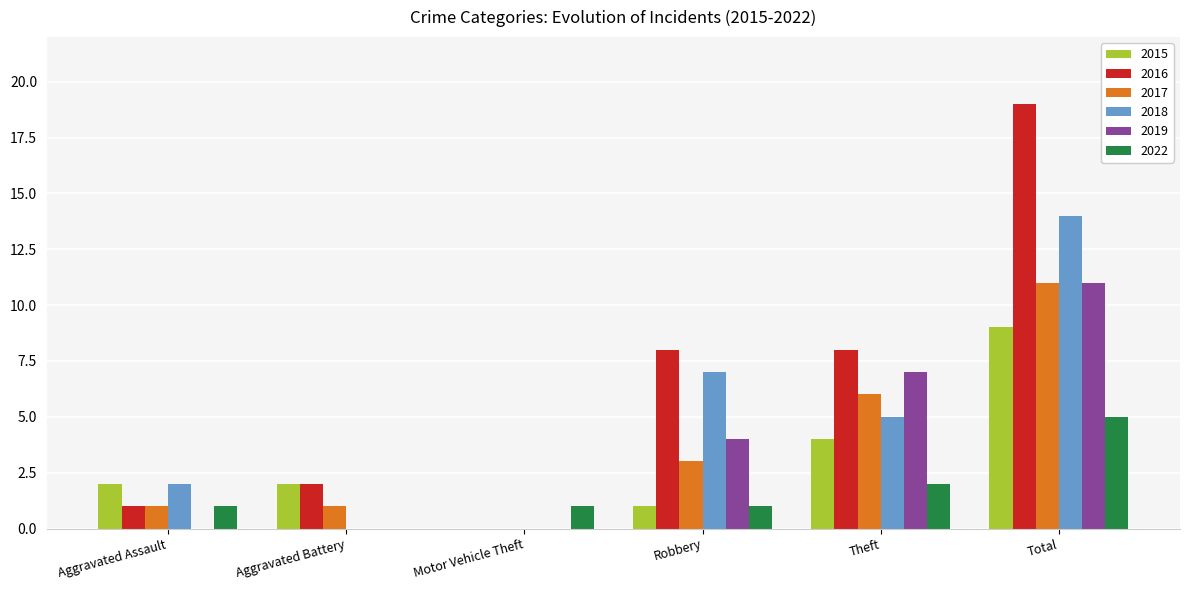

The 2015 series shows 2 at Aggravated Battery. True or false?

True